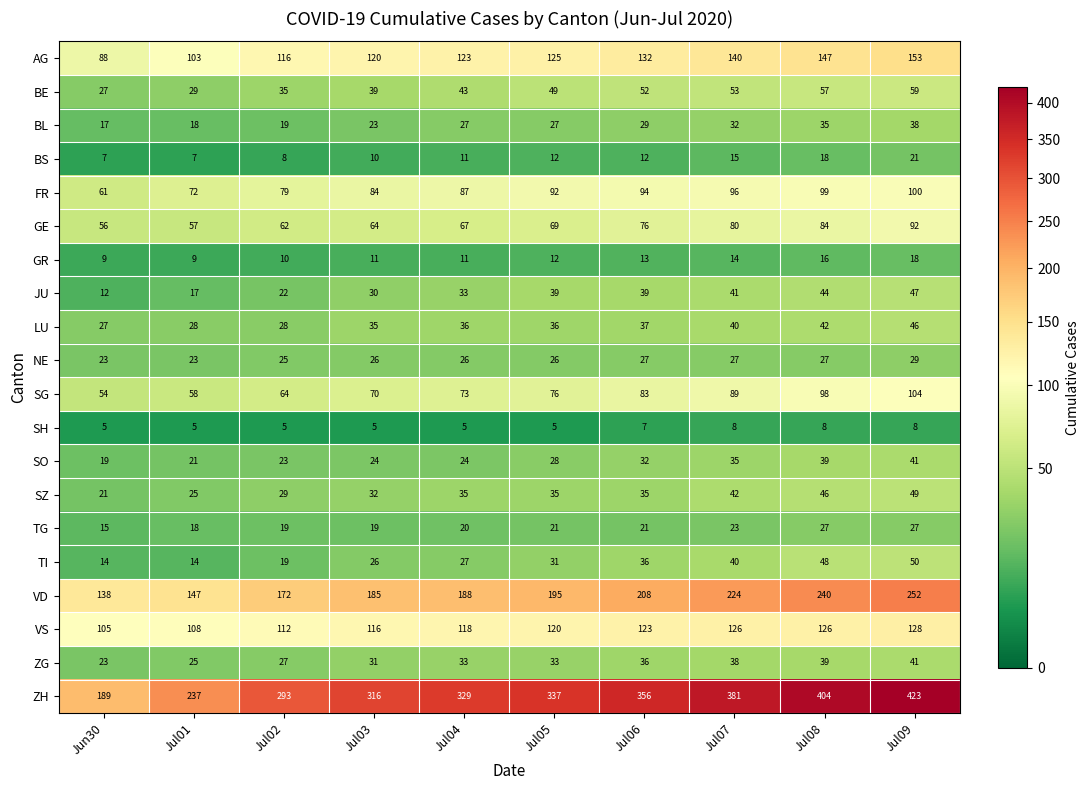

How many data points does each series have?

10